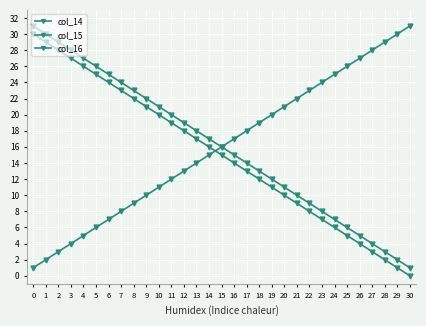

What is the sum of the col_14 values at 8 and 15?

25